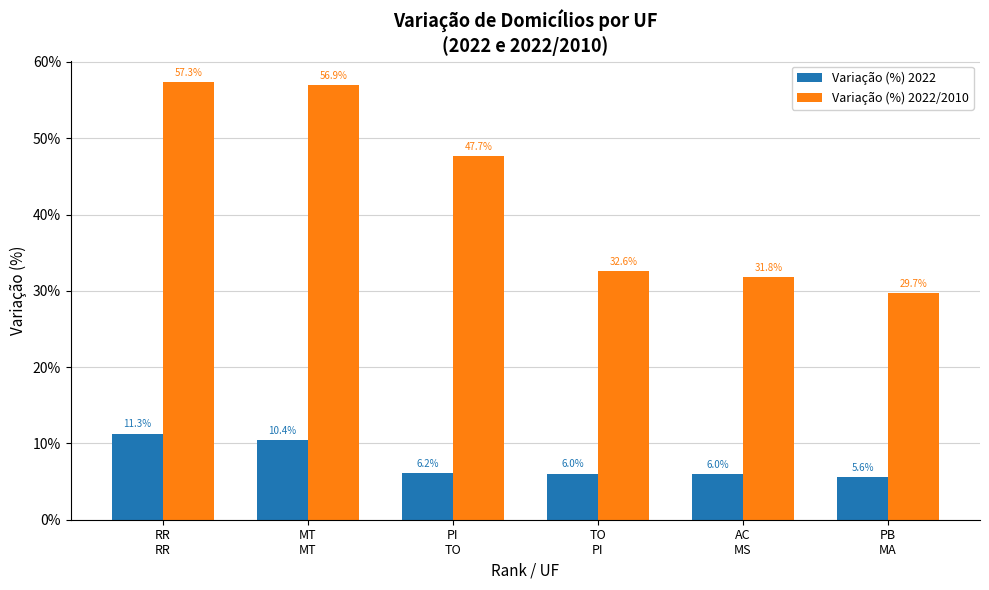

What is the maximum value for Variação (%) 2022?

11.3